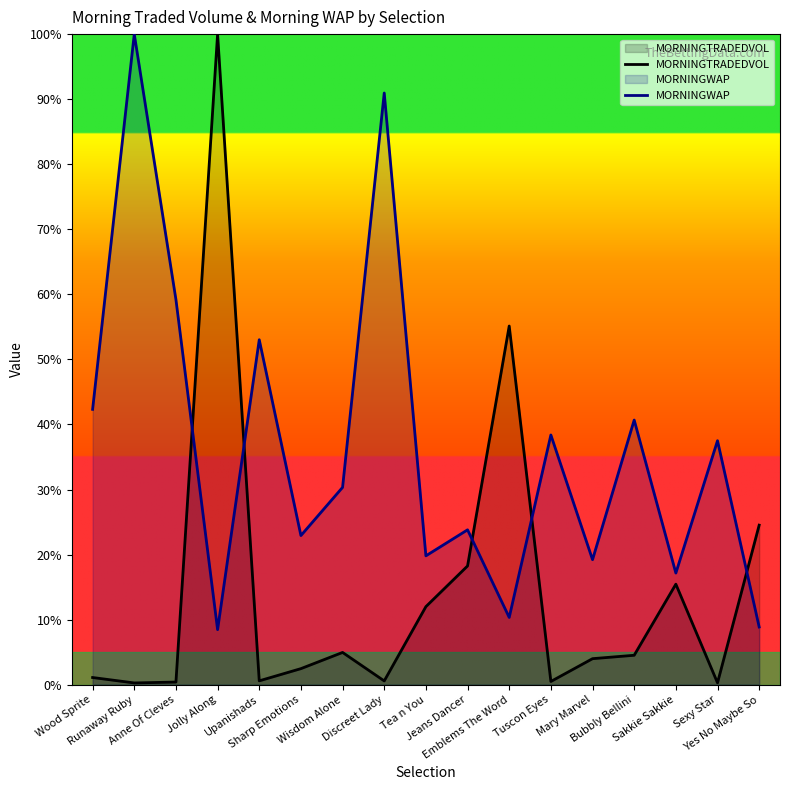

True or false: MORNINGTRADEDVOL and MORNINGWAP cross at least once.

True